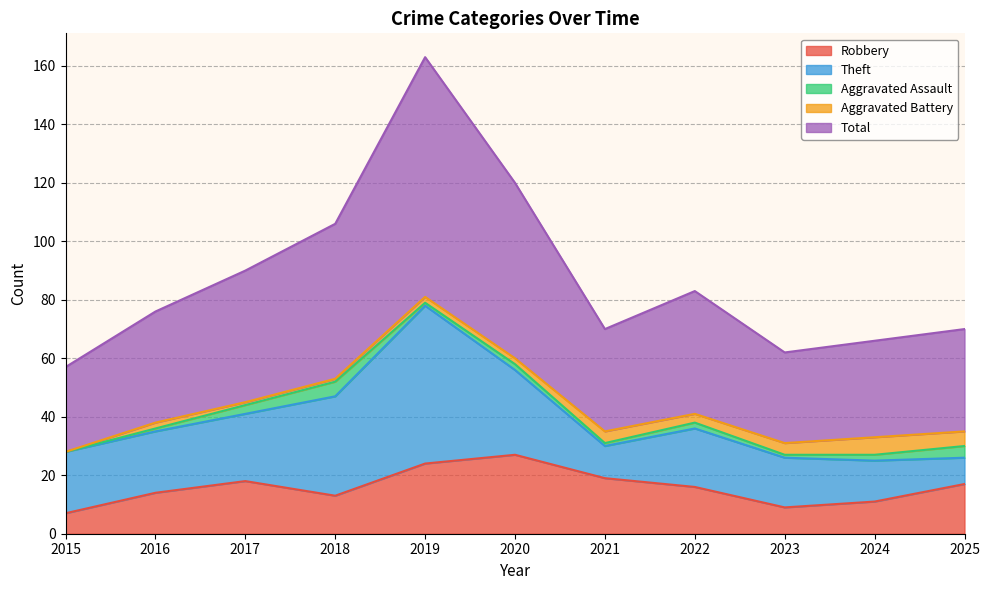

What is the difference between the maximum and second lowest values in the Aggravated Battery series?

5